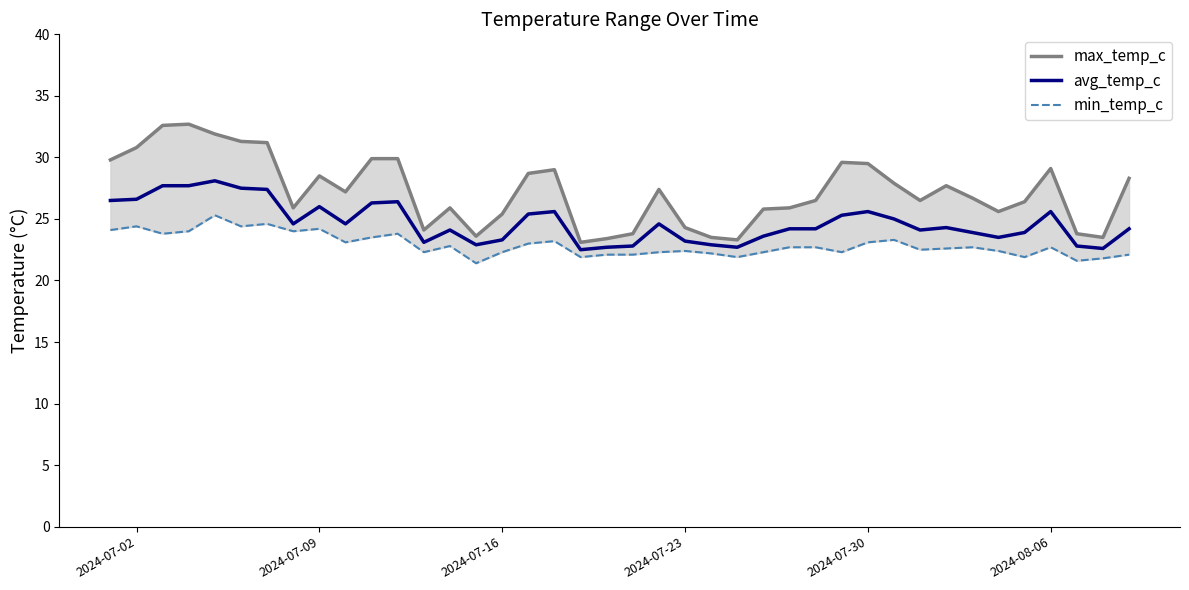

True or false: max_temp_c and min_temp_c cross at least once.

False